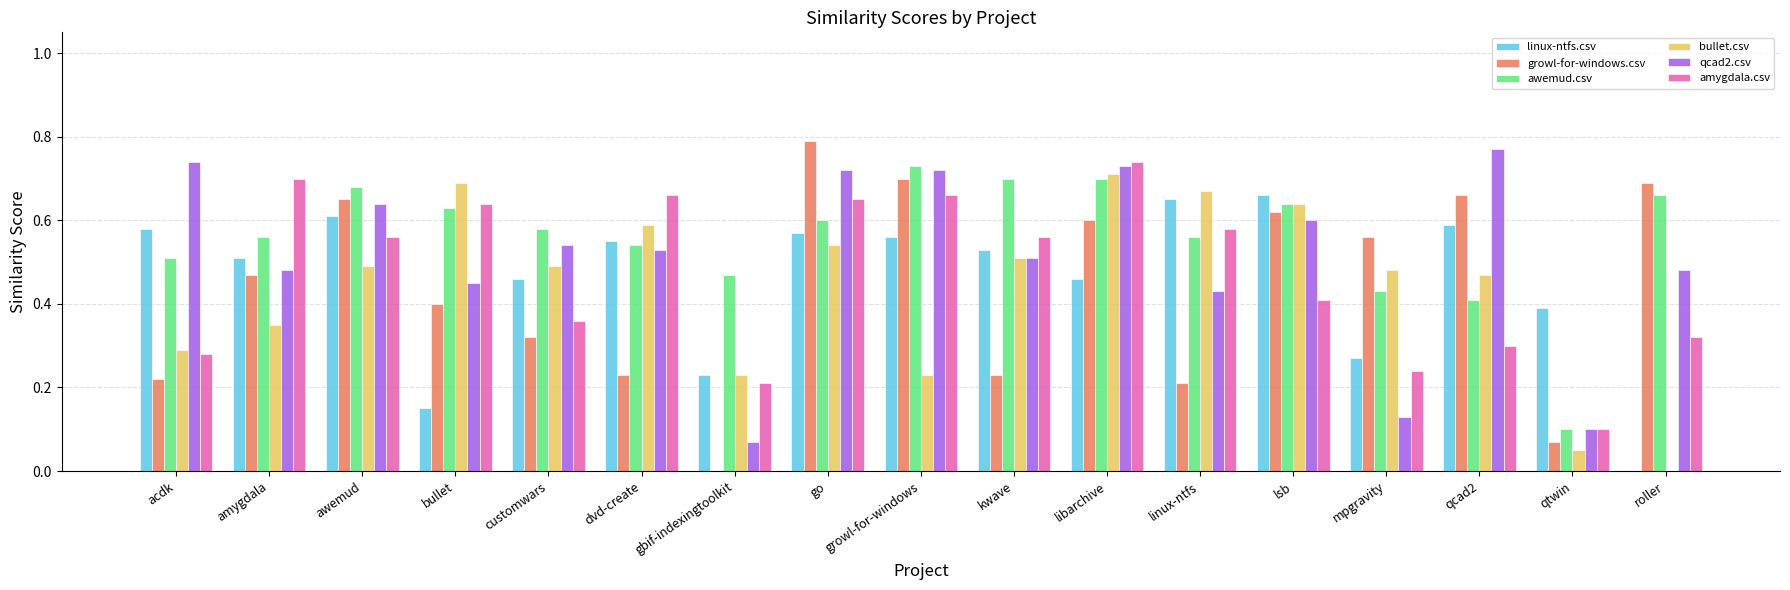

Which series has the widest spread of values?

growl-for-windows.csv